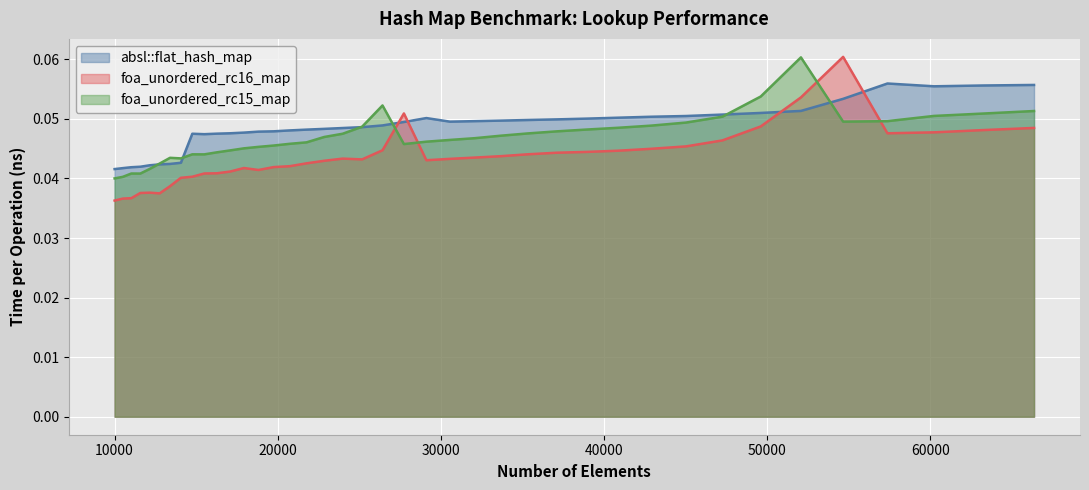

The value of foa_unordered_rc16_map at 49605 is 0.1. True or false?

False